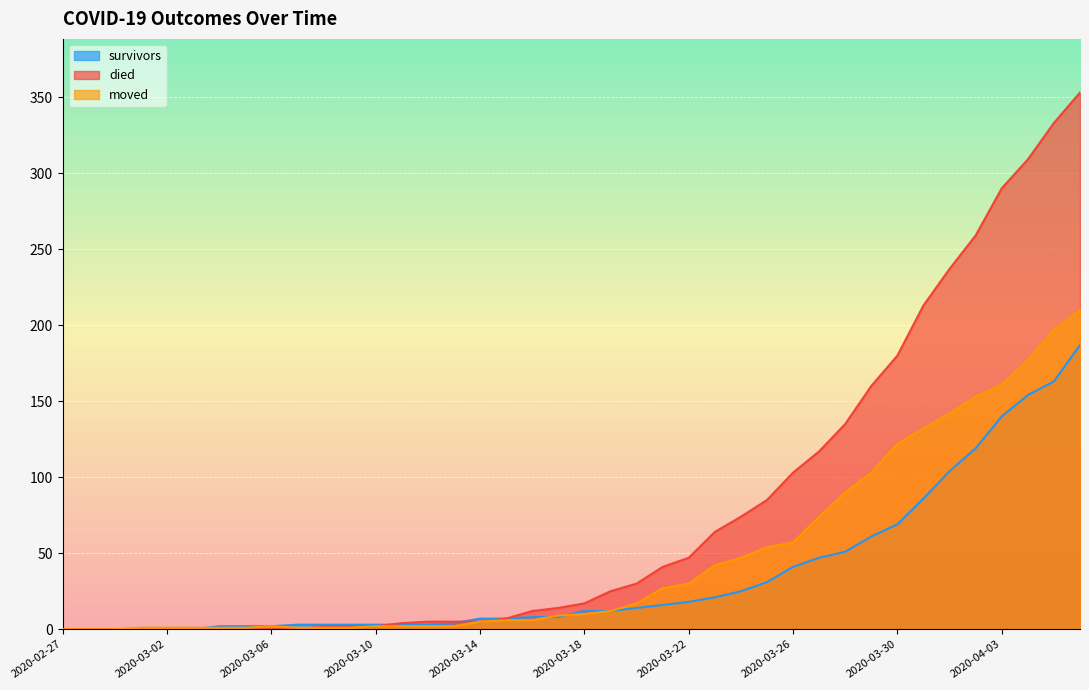

Reading right to left, transcribe all the data shown in this chart.

survivors: 2020-04-06=187	2020-04-05=163	2020-04-04=154	2020-04-03=140	2020-04-02=119	2020-04-01=104	2020-03-31=86	2020-03-30=69	2020-03-29=61	2020-03-28=51	2020-03-27=47	2020-03-26=41	2020-03-25=31	2020-03-24=25	2020-03-23=21	2020-03-22=18	2020-03-21=16	2020-03-20=14	2020-03-19=12	2020-03-18=12	2020-03-17=8	2020-03-16=8	2020-03-15=7	2020-03-14=7	2020-03-13=4	2020-03-12=3	2020-03-11=3	2020-03-10=3	2020-03-09=3	2020-03-08=3	2020-03-07=3	2020-03-06=2	2020-03-05=2	2020-03-04=2	2020-03-03=0	2020-03-02=0	2020-03-01=0	2020-02-29=0	2020-02-28=0	2020-02-27=0
died: 2020-04-06=353	2020-04-05=333	2020-04-04=309	2020-04-03=290	2020-04-02=259	2020-04-01=237	2020-03-31=213	2020-03-30=180	2020-03-29=160	2020-03-28=135	2020-03-27=117	2020-03-26=103	2020-03-25=85	2020-03-24=74	2020-03-23=64	2020-03-22=47	2020-03-21=41	2020-03-20=30	2020-03-19=25	2020-03-18=17	2020-03-17=14	2020-03-16=12	2020-03-15=7	2020-03-14=5	2020-03-13=5	2020-03-12=5	2020-03-11=4	2020-03-10=2	2020-03-09=2	2020-03-08=2	2020-03-07=0	2020-03-06=0	2020-03-05=0	2020-03-04=0	2020-03-03=0	2020-03-02=0	2020-03-01=0	2020-02-29=0	2020-02-28=0	2020-02-27=0
moved: 2020-04-06=210	2020-04-05=197	2020-04-04=177	2020-04-03=161	2020-04-02=153	2020-04-01=142	2020-03-31=132	2020-03-30=122	2020-03-29=103	2020-03-28=90	2020-03-27=74	2020-03-26=57	2020-03-25=54	2020-03-24=47	2020-03-23=42	2020-03-22=30	2020-03-21=27	2020-03-20=17	2020-03-19=12	2020-03-18=10	2020-03-17=9	2020-03-16=6	2020-03-15=6	2020-03-14=5	2020-03-13=2	2020-03-12=2	2020-03-11=2	2020-03-10=2	2020-03-09=1	2020-03-08=1	2020-03-07=1	2020-03-06=2	2020-03-05=1	2020-03-04=1	2020-03-03=1	2020-03-02=1	2020-03-01=1	2020-02-29=0	2020-02-28=0	2020-02-27=0